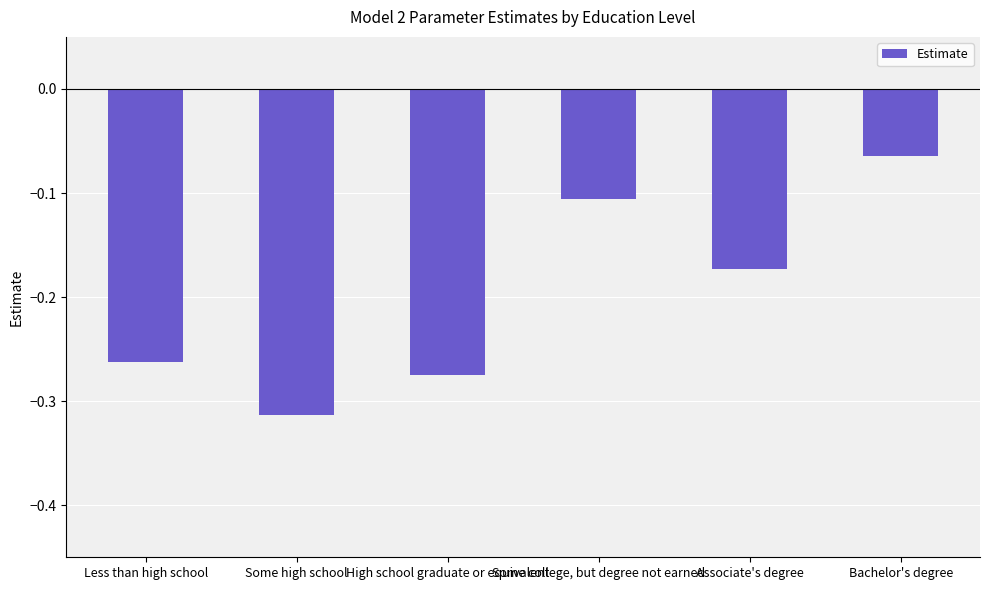

Count the number of categories in the chart.

6